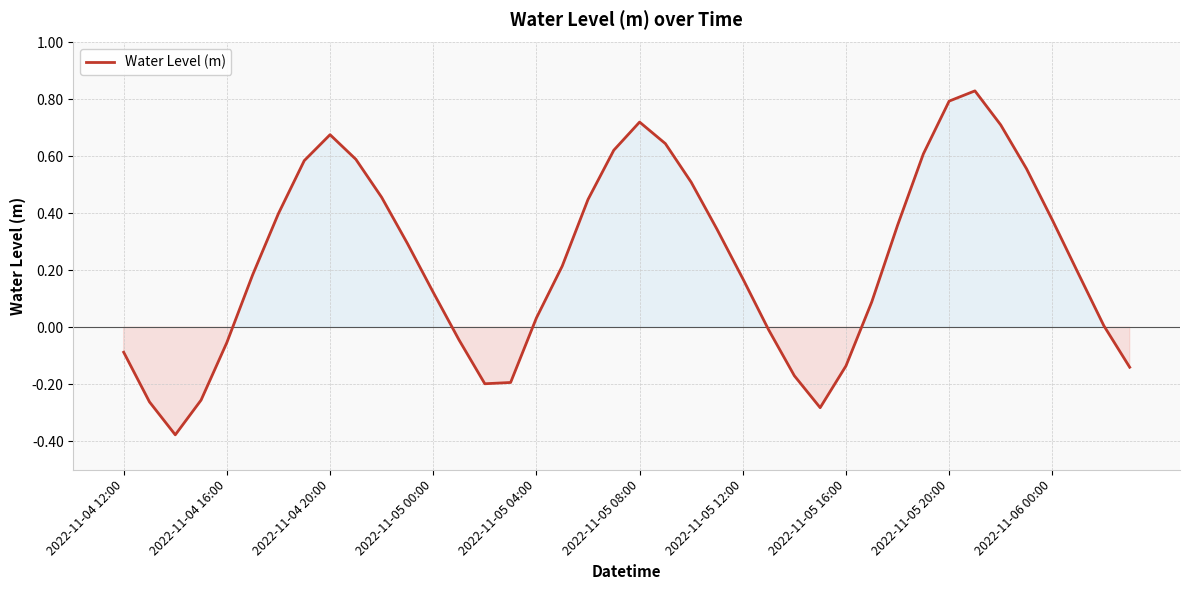

What is the difference between the maximum and minimum values?

1.2